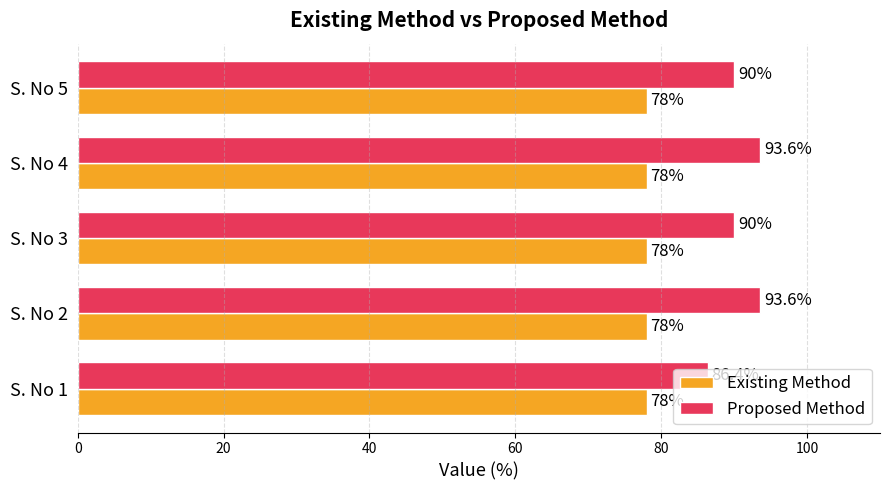

Read the Proposed Method value at S. No 3.

90.0